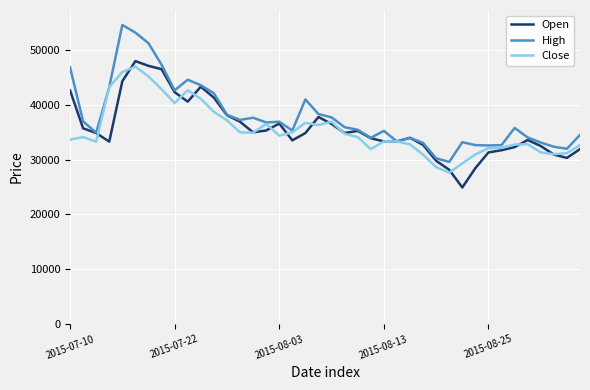

What is the highest value of the Close series?

47000